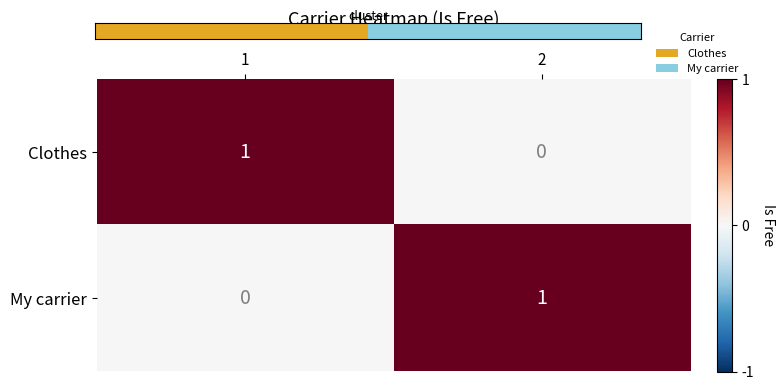

Rank the categories by My carrier value from lowest to highest.

1, 2